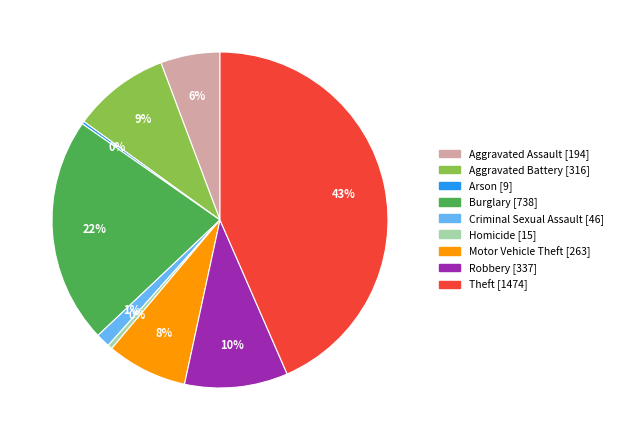

The Burglary slice represents 22% of the pie. True or false?

True